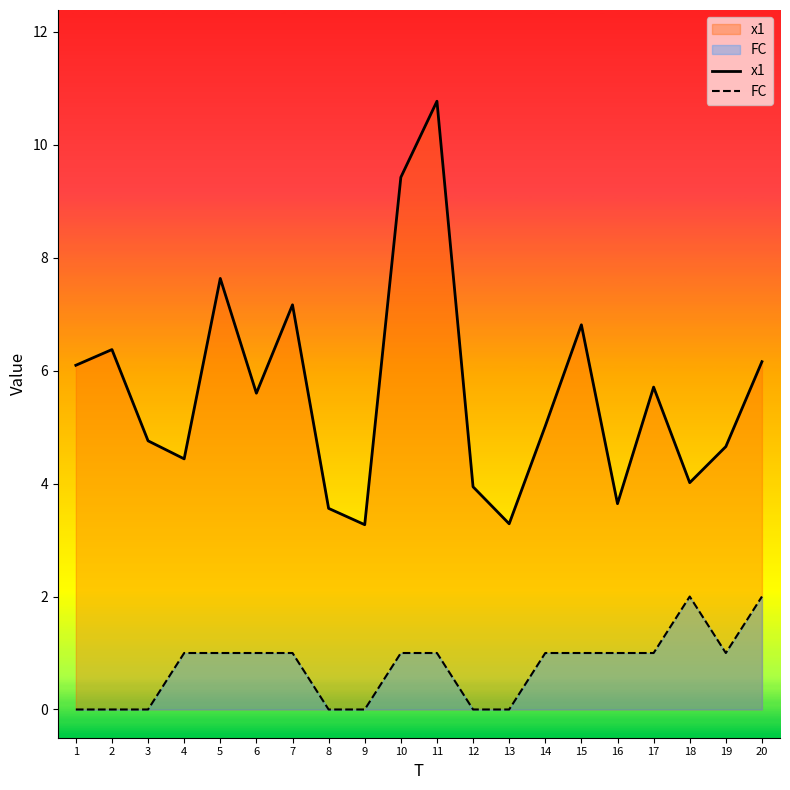

What is the difference between the highest and lowest values at 12?

3.9